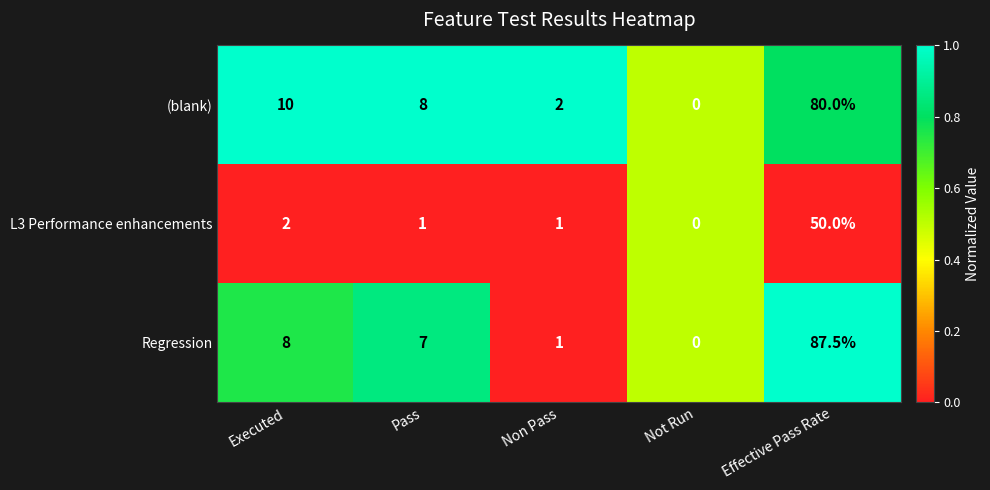

Reading left to right, extract all data points from this chart.

(blank): Executed=10.0	Pass=8.0	Non Pass=2.0	Not Run=0.0	Effective Pass Rate=80.0
L3 Performance enhancements: Executed=2.0	Pass=1.0	Non Pass=1.0	Not Run=0.0	Effective Pass Rate=50.0
Regression: Executed=8.0	Pass=7.0	Non Pass=1.0	Not Run=0.0	Effective Pass Rate=87.5